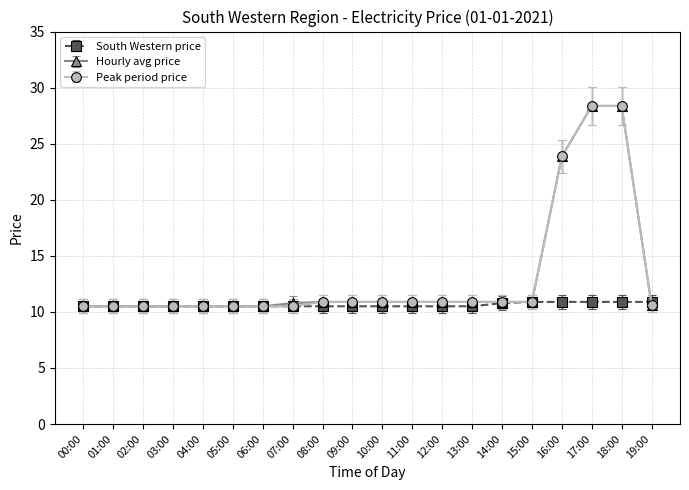

What is the label of the 11th point from the right?

09:00